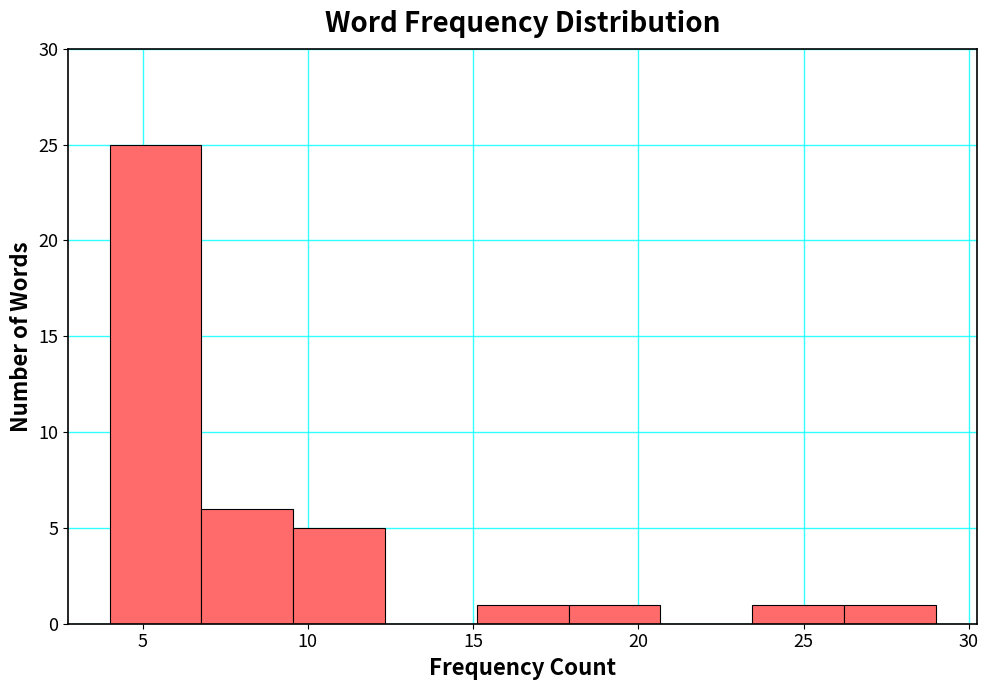

Over which range of the x-axis is the bar tallest?

4.0 to 7.0